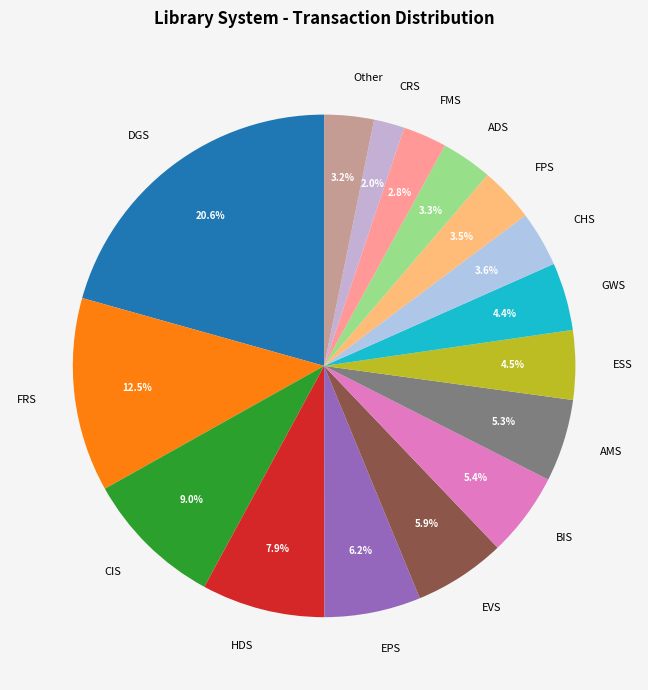

How many segments does this pie chart have?

16